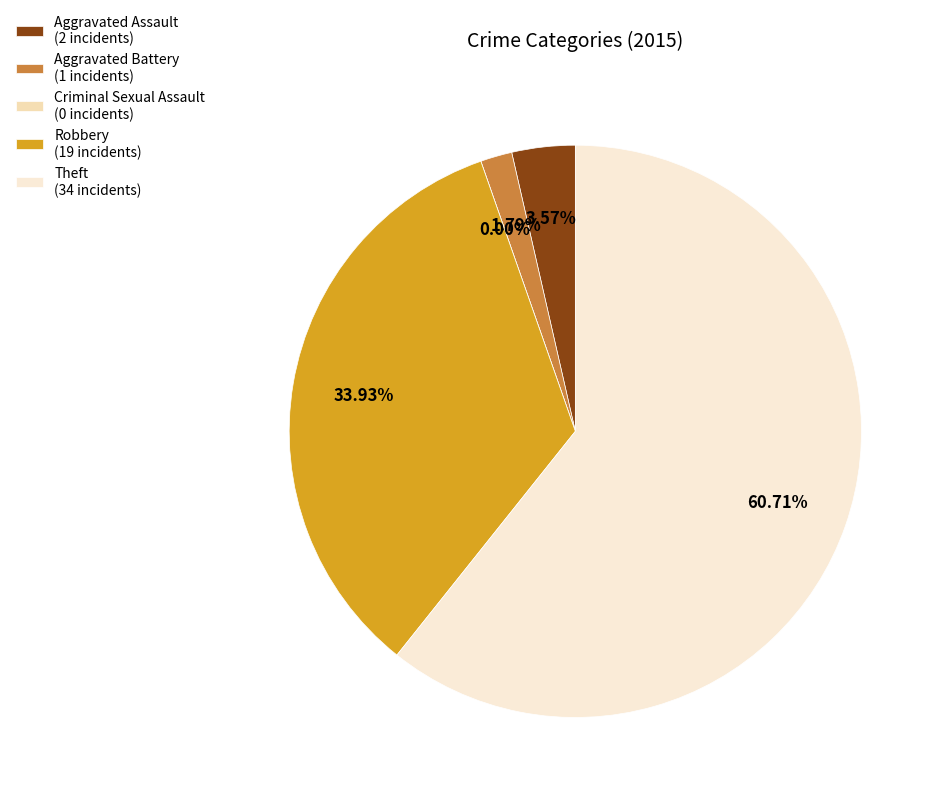

Count the number of slices in the pie.

5